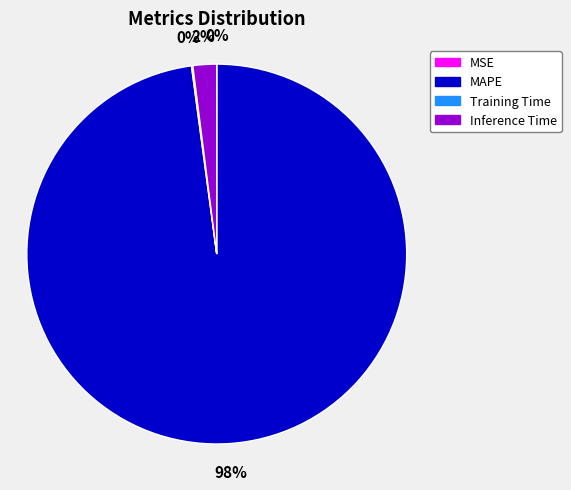

Between MAPE and Inference Time, which is larger?

MAPE